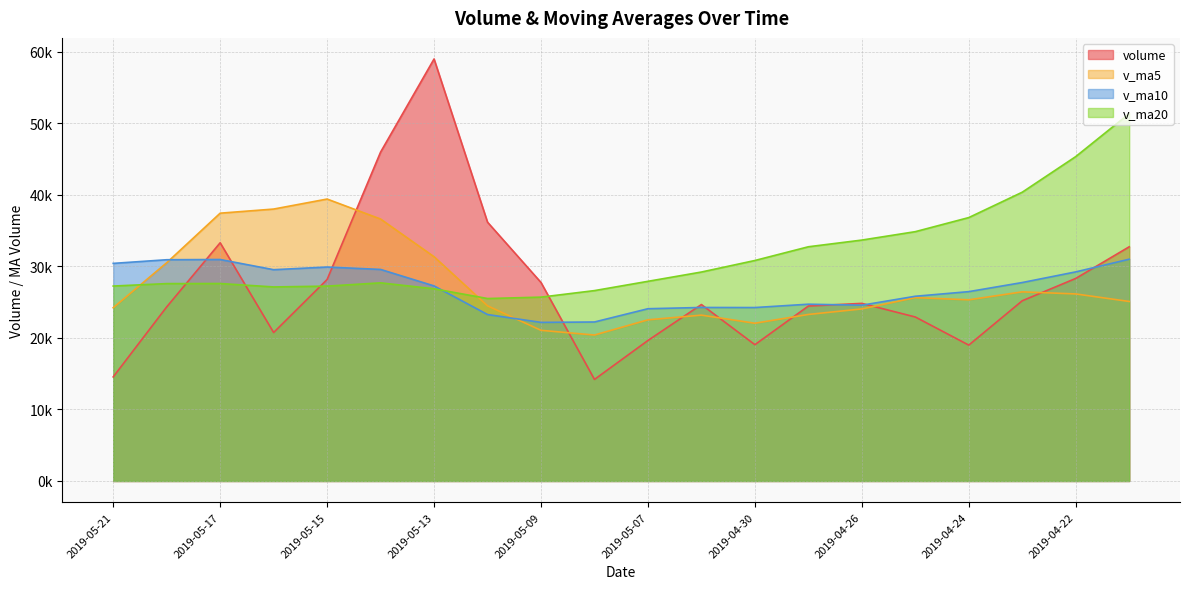

The v_ma10 series shows 30964.2 at 2019-05-17. True or false?

True